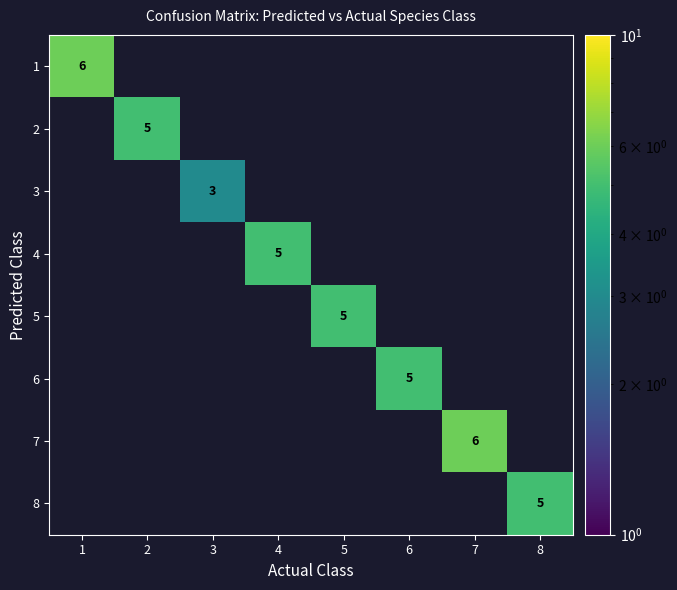

What is the greatest value displayed?

6